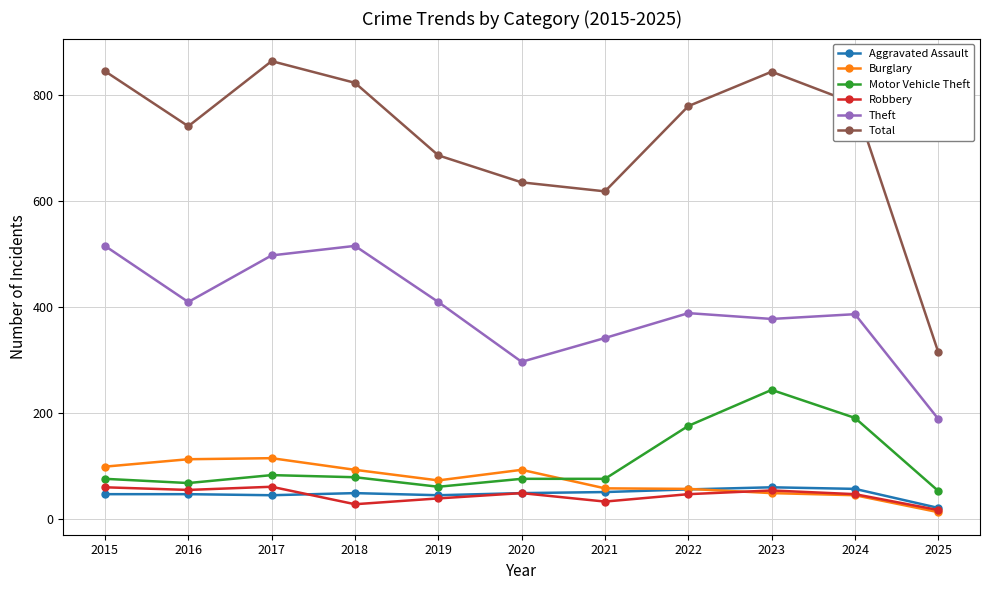

What is the total value across all series at 2024?

1506